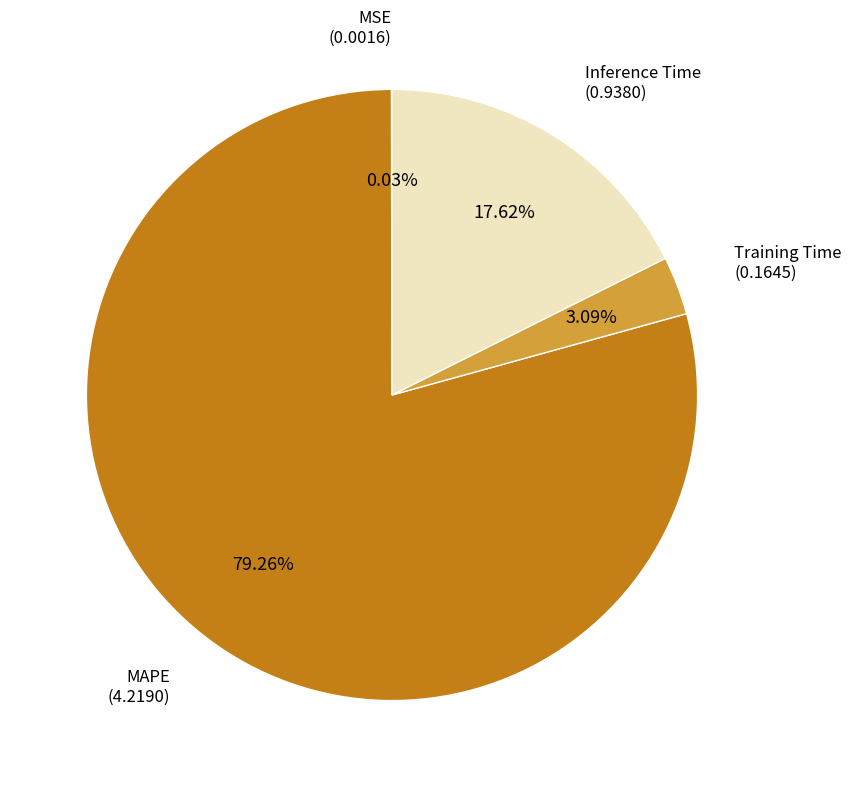

The Inference Time slice represents 18% of the pie. True or false?

True